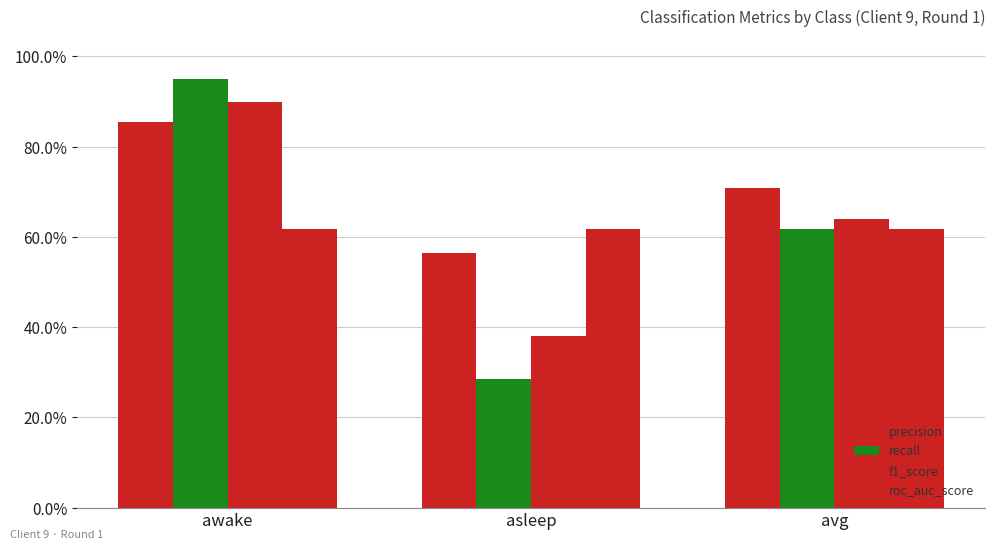

List the labels in order of roc_auc_score value, largest first.

awake, avg, asleep